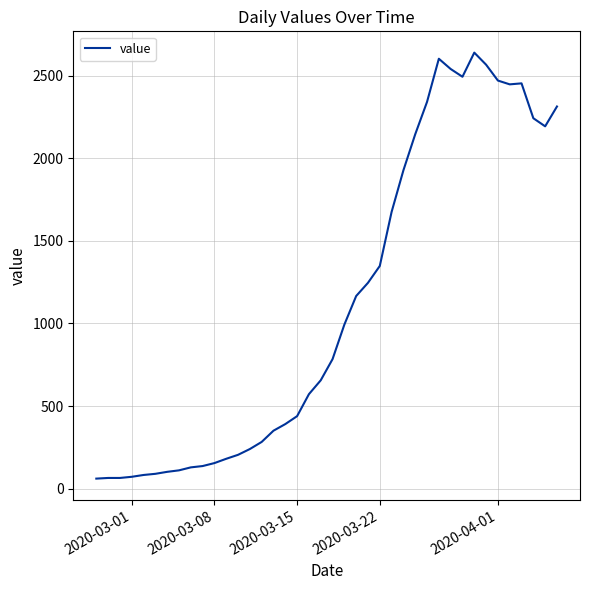

What is the minimum value shown in the chart?

61